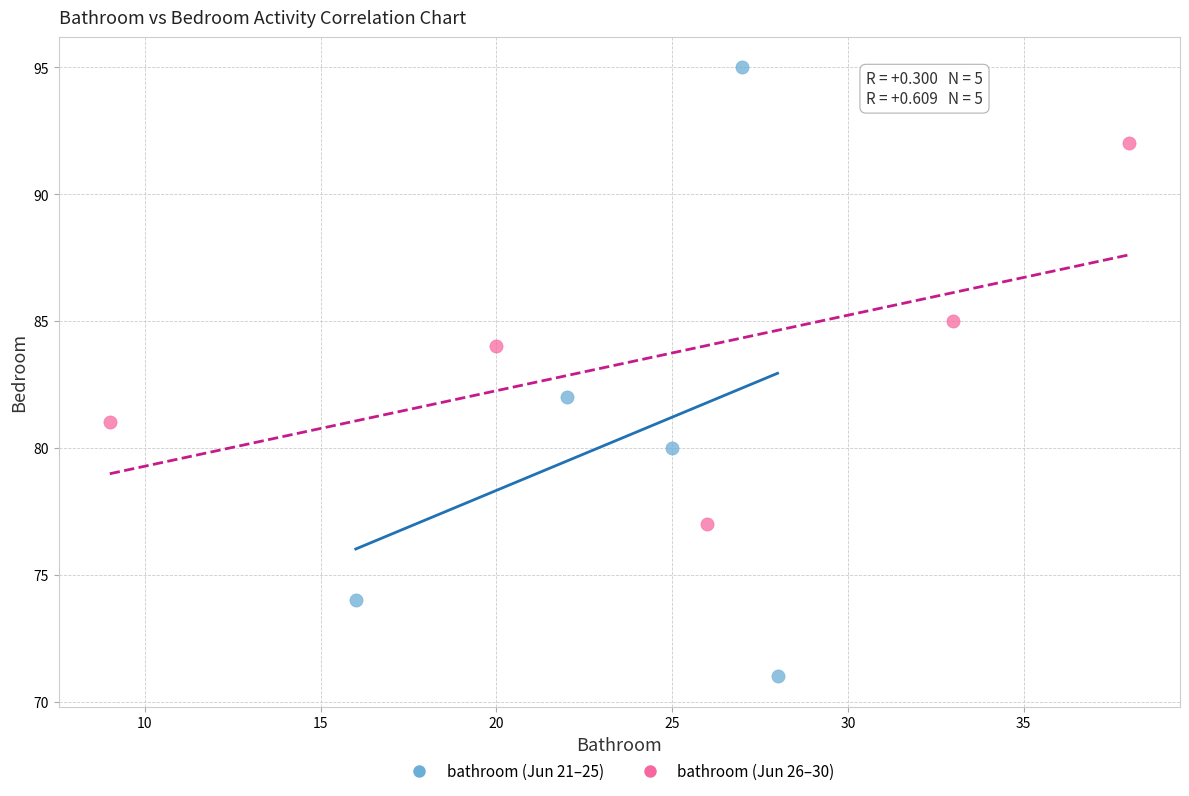

Which series has the widest spread of Y values?

bathroom (Jun 21–25)